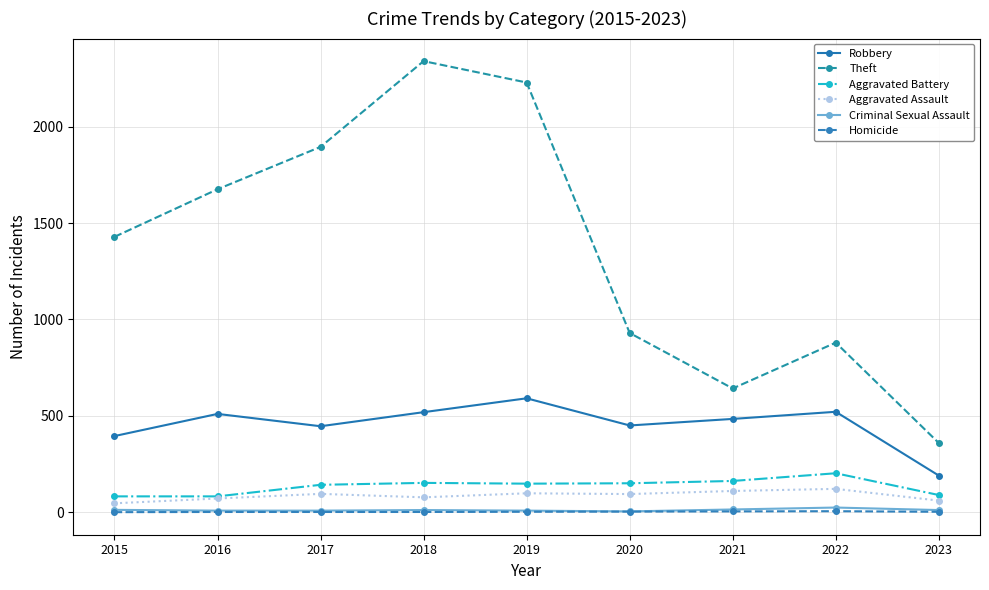

True or false: Robbery and Homicide intersect in this chart.

False